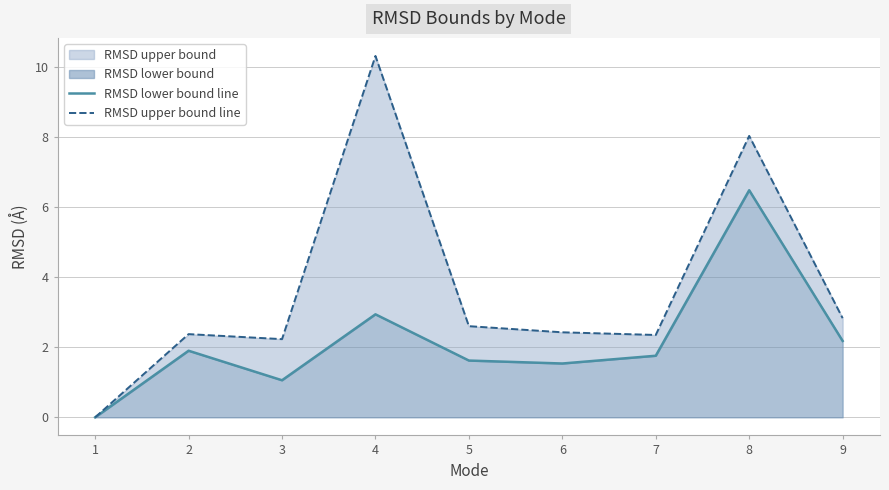

List the series in order of their overall mean, highest first.

RMSD upper bound line, RMSD lower bound line